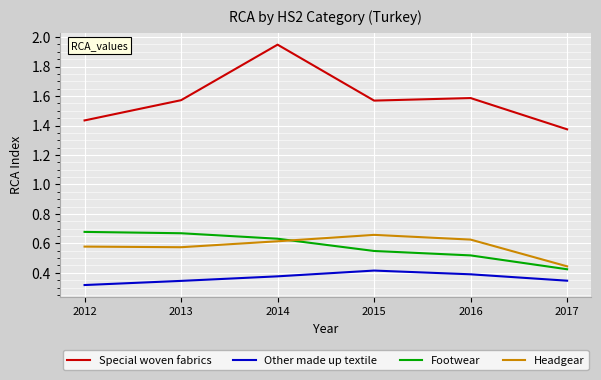

What is the sum of all Headgear values?

3.5